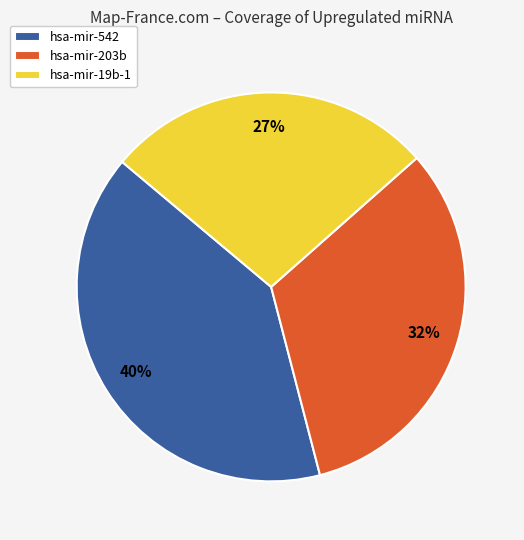

Rank the categories by value from highest to lowest.

hsa-mir-542, hsa-mir-203b, hsa-mir-19b-1